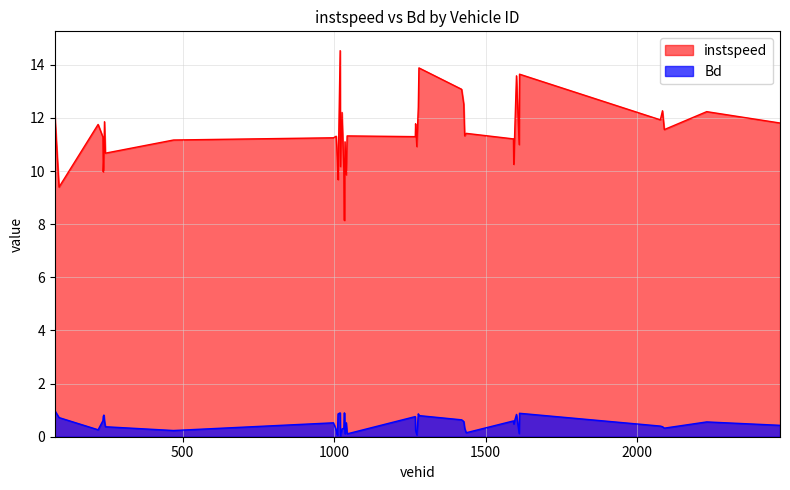

Reading left to right, list all the values displayed in this chart.

instspeed: 12.2	9.4	11.8	11.3	10.0	10.5	11.9	10.7	11.2	11.3	11.3	10.4	9.7	14.5	10.2	12.2	10.1	8.1	11.1	9.9	11.3	11.3	11.8	10.9	12.4	13.9	13.1	12.5	11.3	11.4	11.2	10.3	13.6	11.0	13.6	11.9	12.3	11.6	12.2	11.8
Bd: 1.0	0.7	0.3	0.6	0.8	0.8	0.6	0.4	0.2	0.5	0.2	0.1	0.9	0.9	0.0	0.3	0.3	0.9	0.1	0.5	0.1	0.8	0.2	0.1	0.9	0.8	0.6	0.6	0.3	0.2	0.6	0.5	0.8	0.1	0.9	0.4	0.4	0.3	0.6	0.4